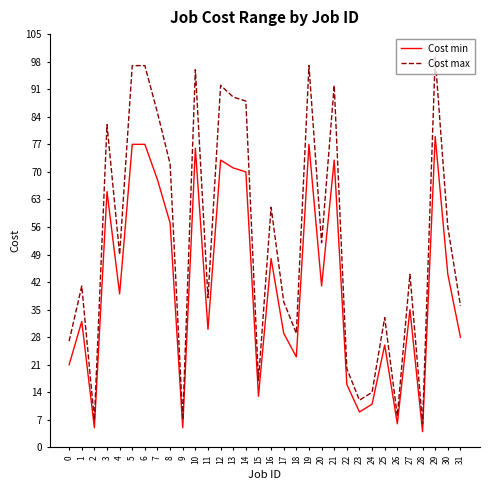

Is it true that Cost max equals 174 at 29?

False